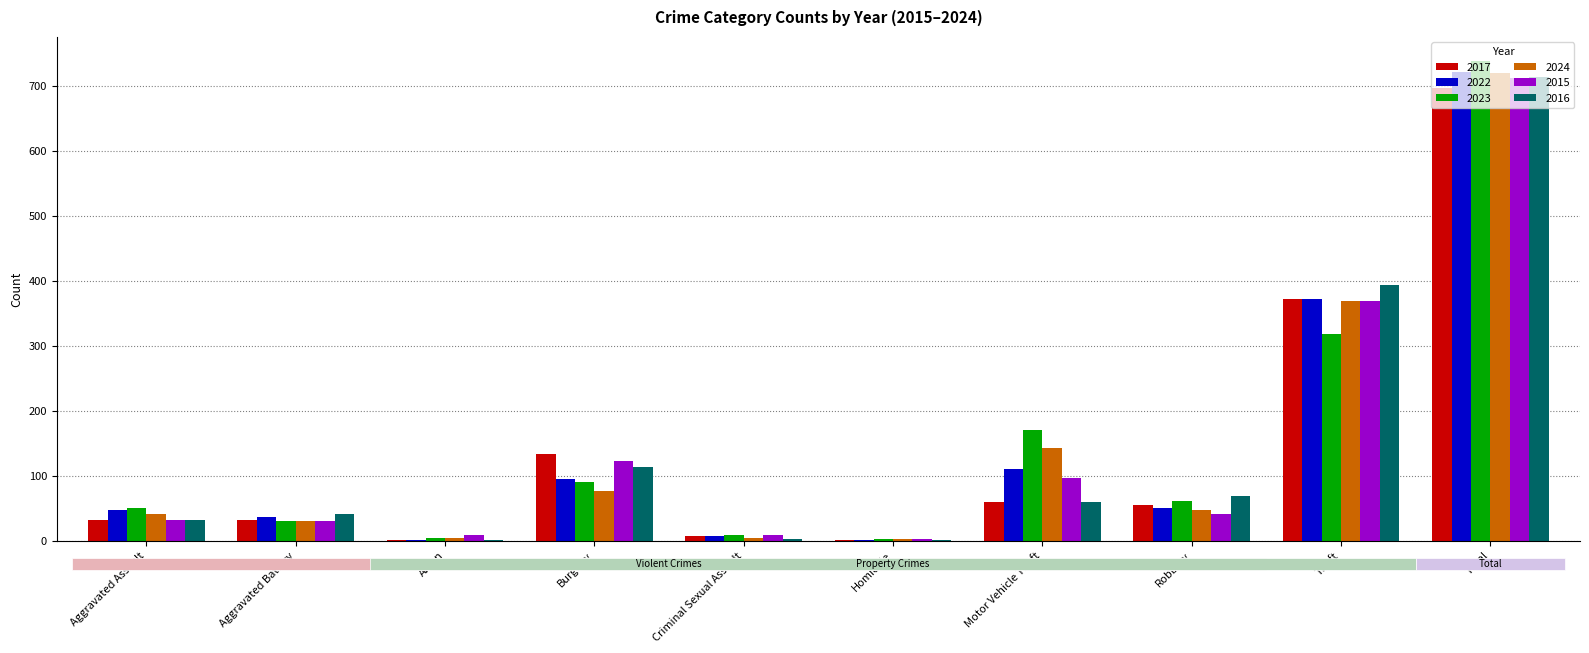

Is it true that 2023 equals 207 at Theft?

False